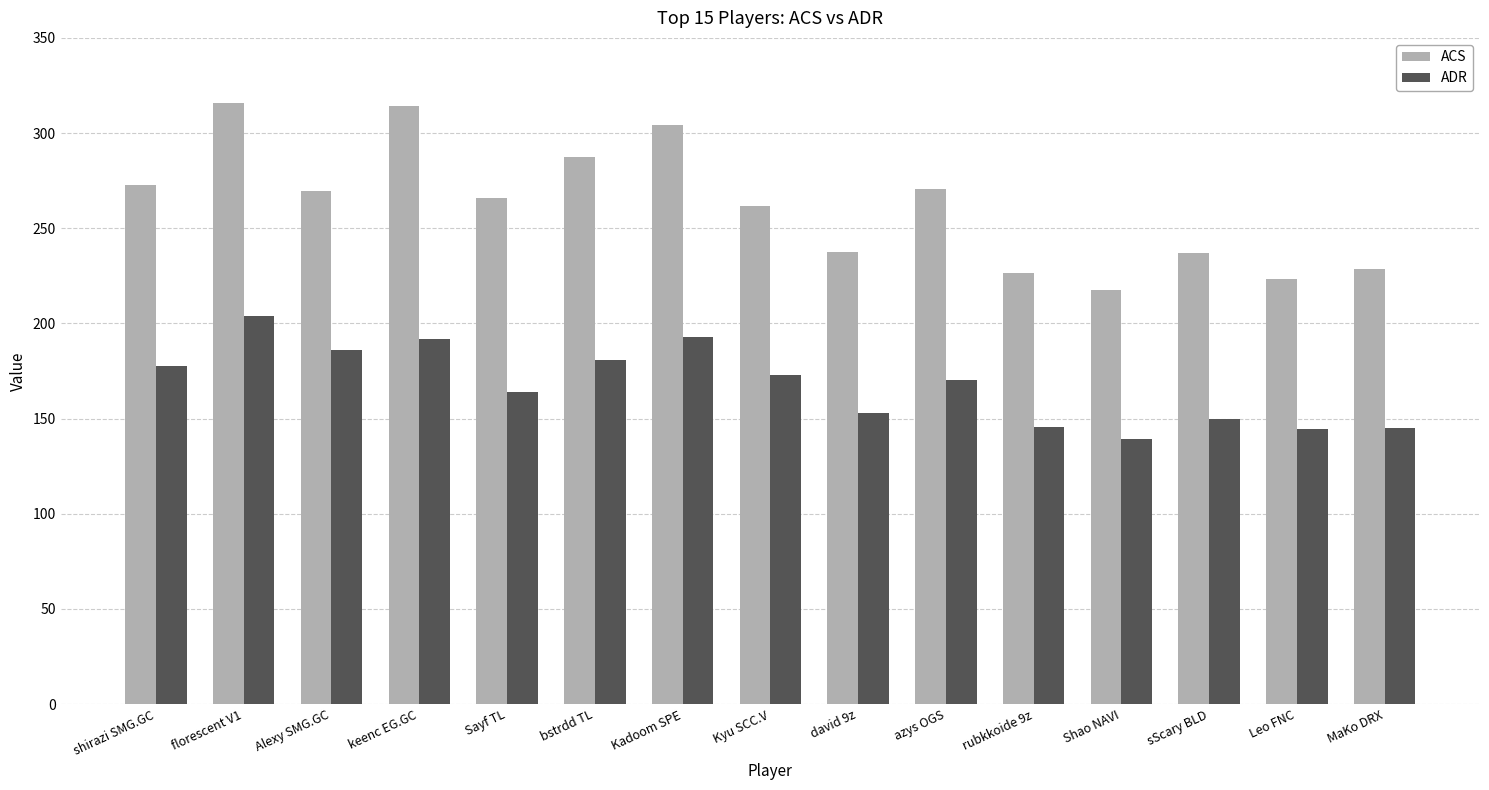

What is the difference between the maximum and second lowest values in the ACS series?

92.6